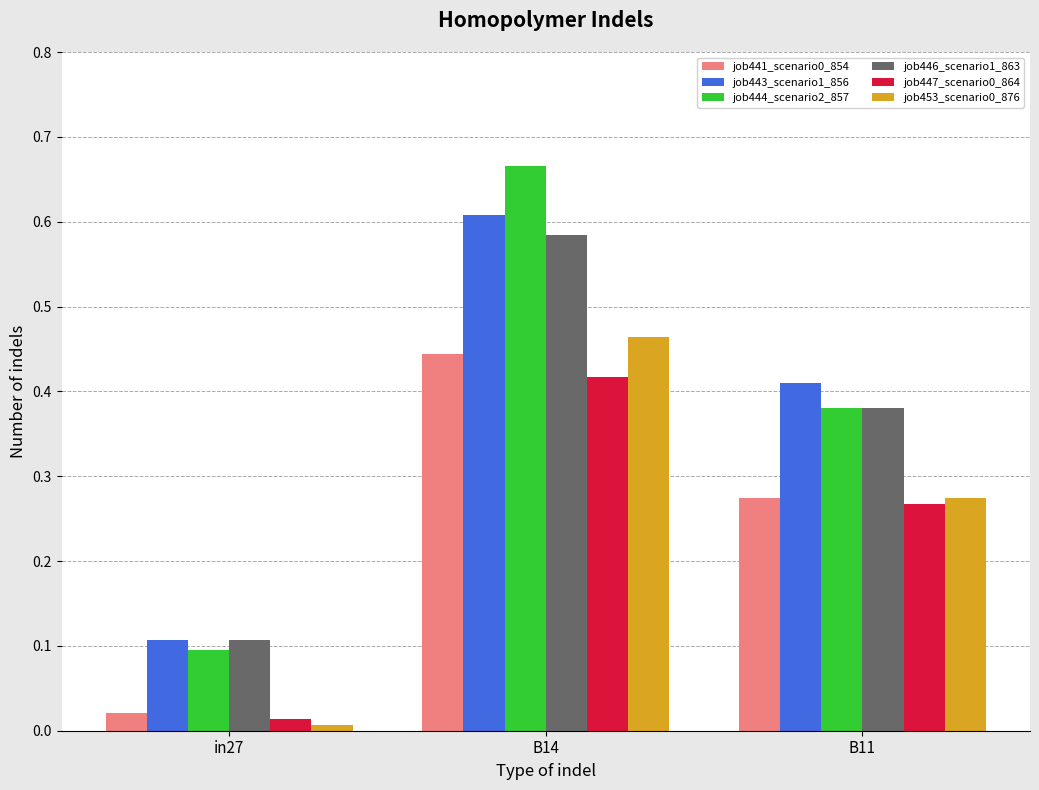

The value of job444_scenario2_857 at B11 is 0.1. True or false?

False